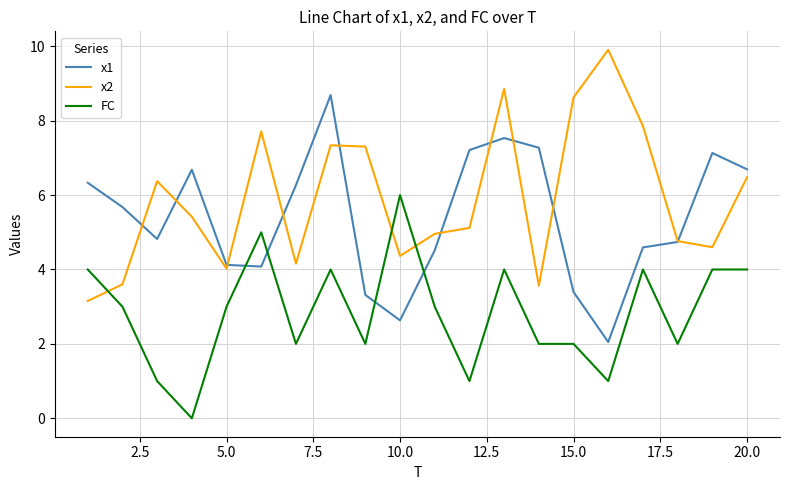

What is the maximum value shown in the chart?

9.9